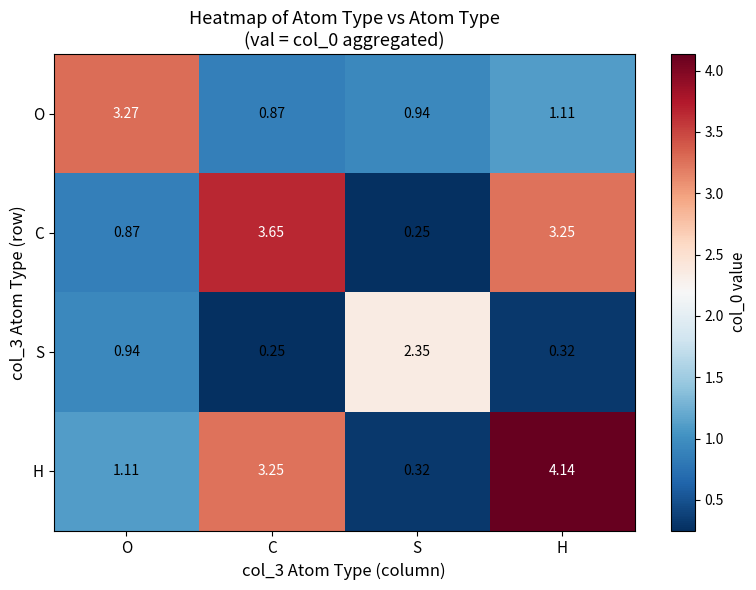

At which label does O reach its peak?

O